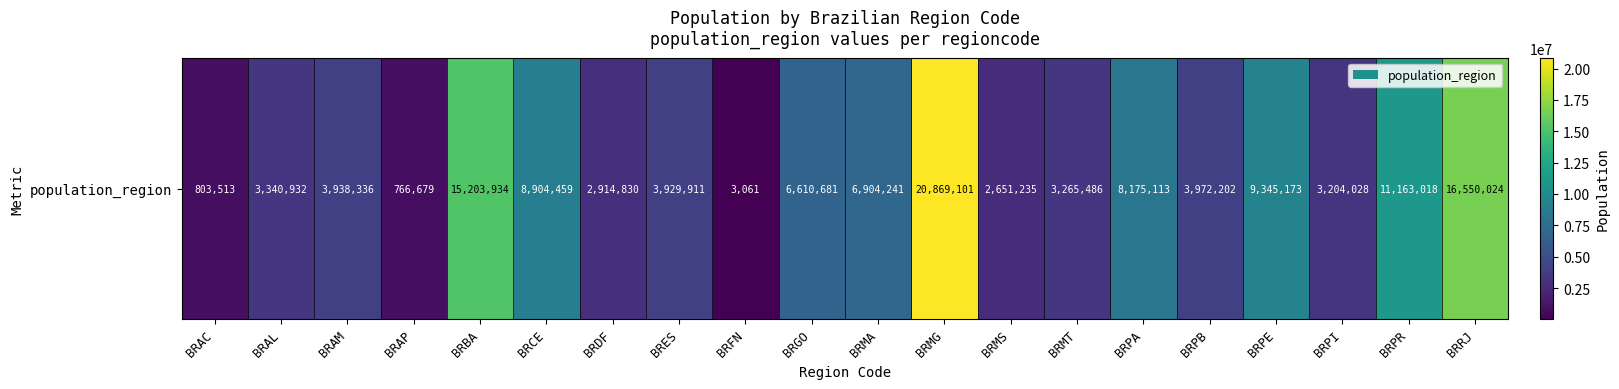

What is the sum of the values at BRFN and BRBA?

15206995